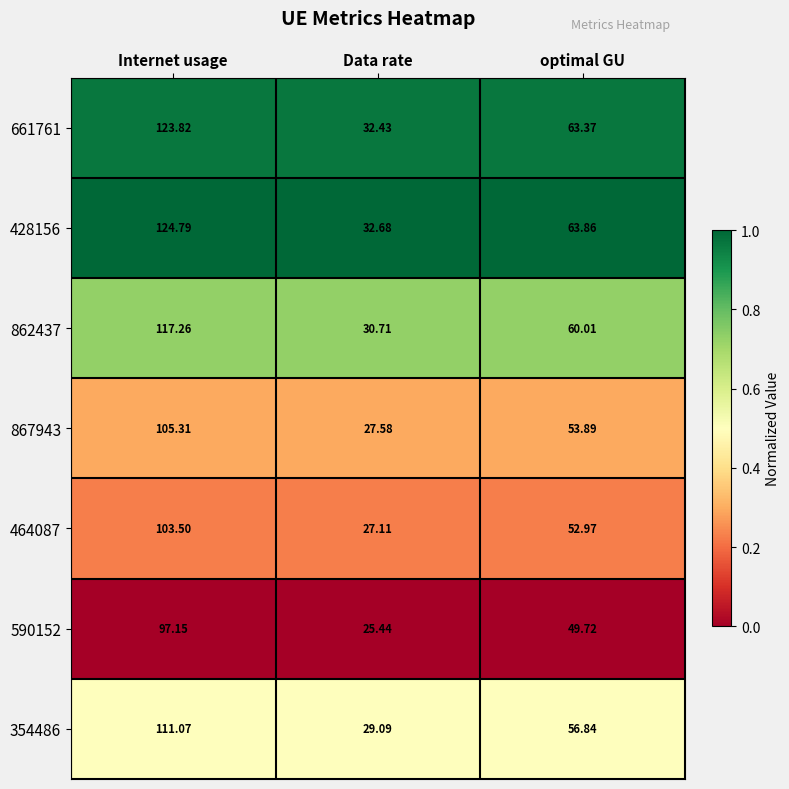

At which label is 867943 closest to 66?

optimal GU